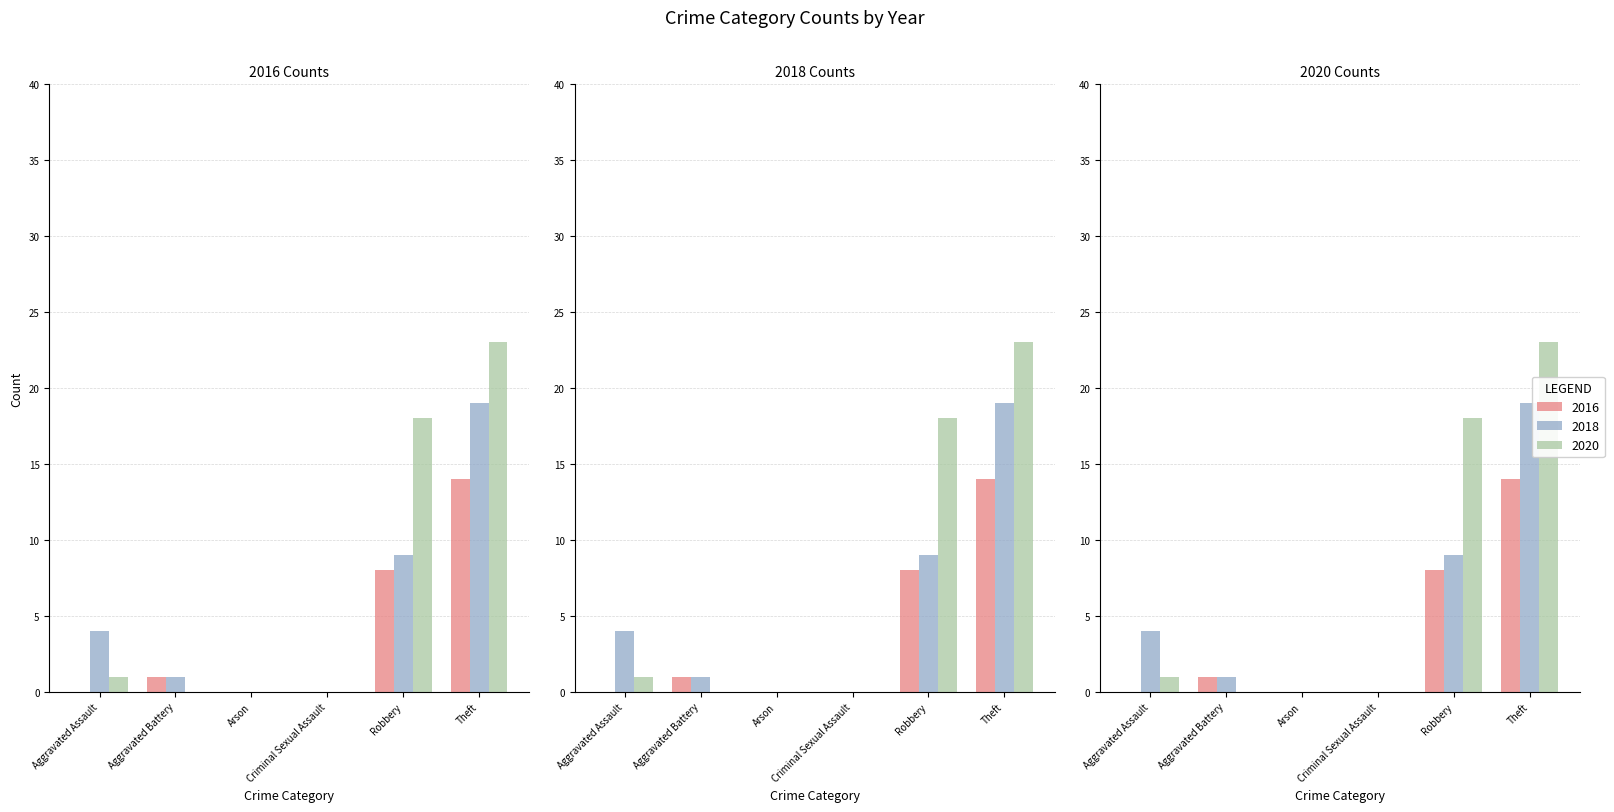

How many values in the 2018 series exceed 4?

2